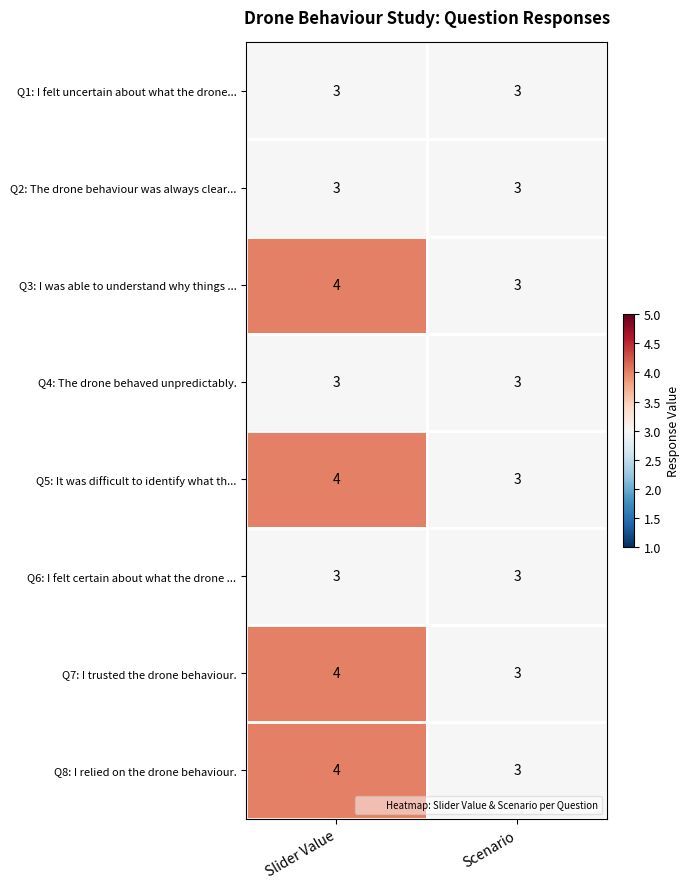

What is the sum of all Q6: I felt certain about what the drone ... values?

6